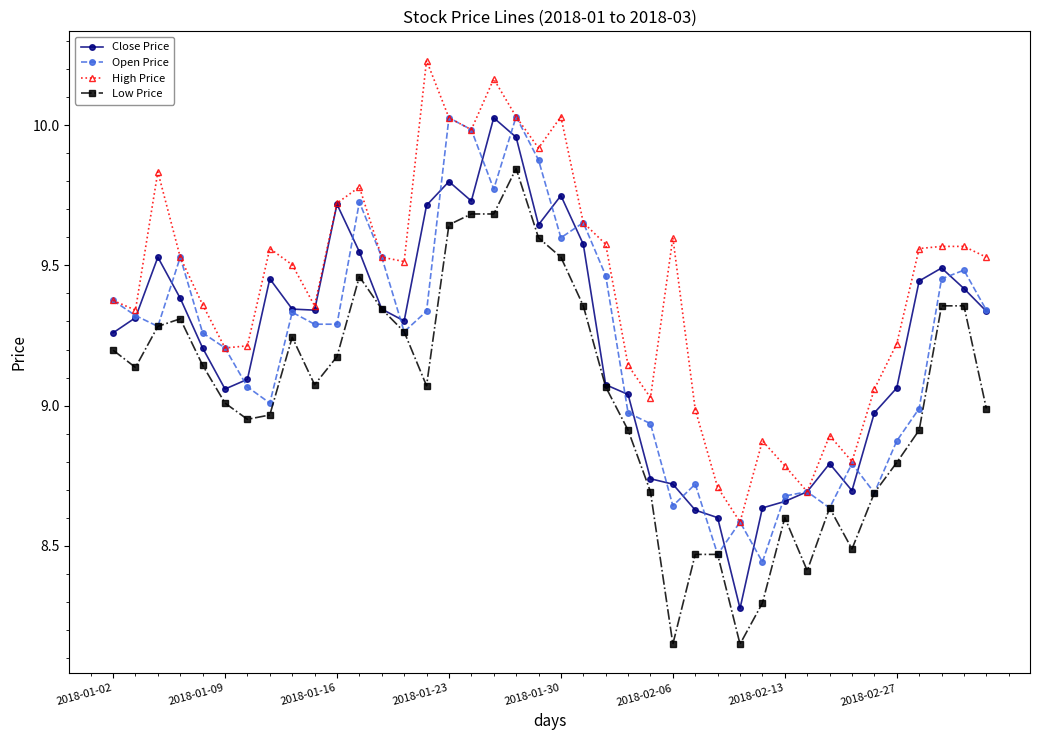

Which series has the largest total across all categories?

High Price